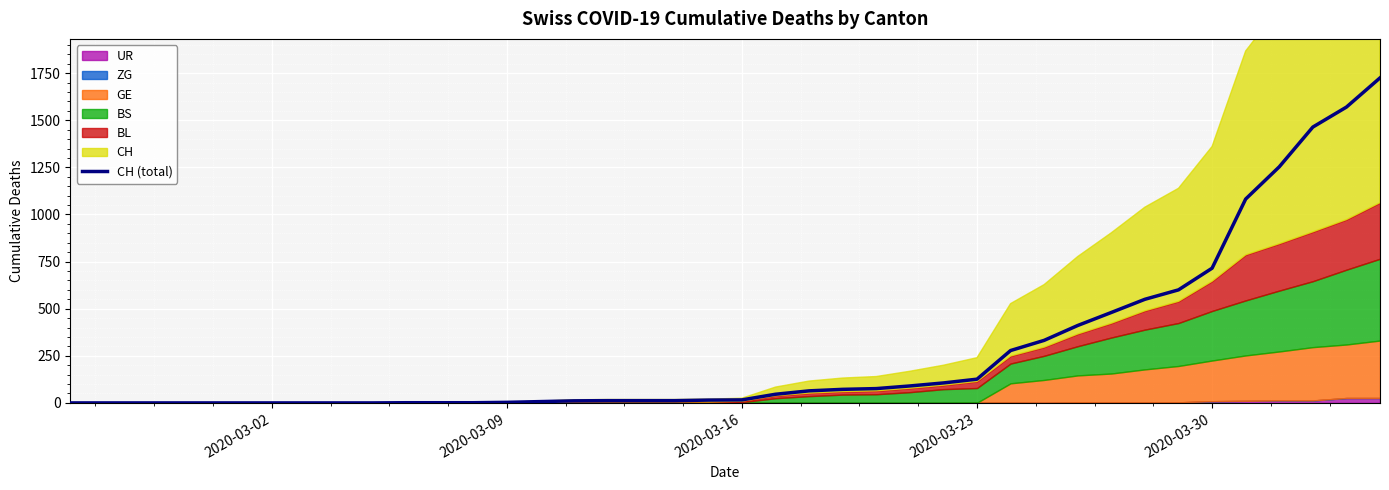

Where is the data nearest to the value 862?

2020-03-30